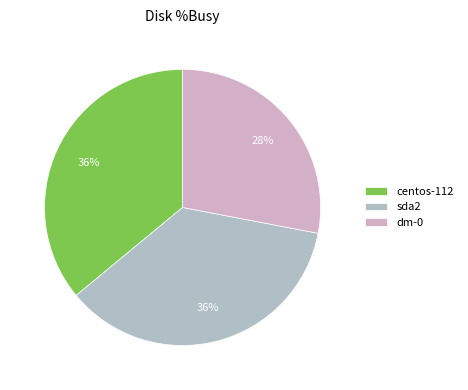

How many slices are in this pie chart?

3